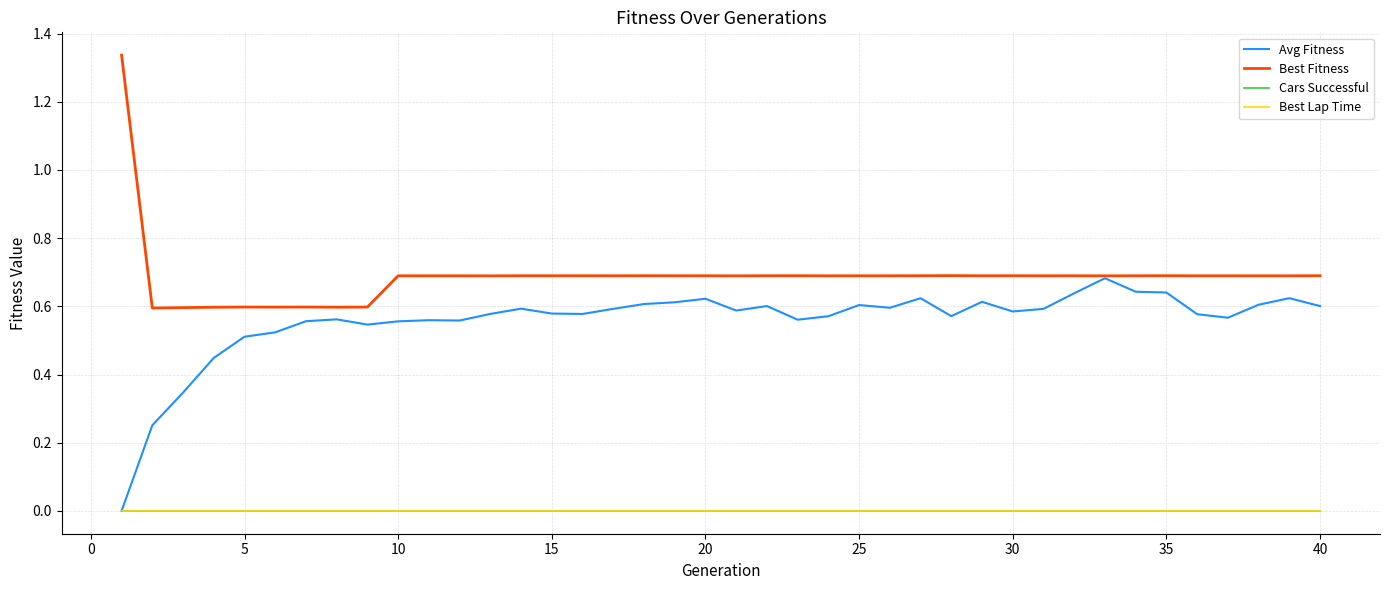

Does the chart have visible grid lines?

Yes